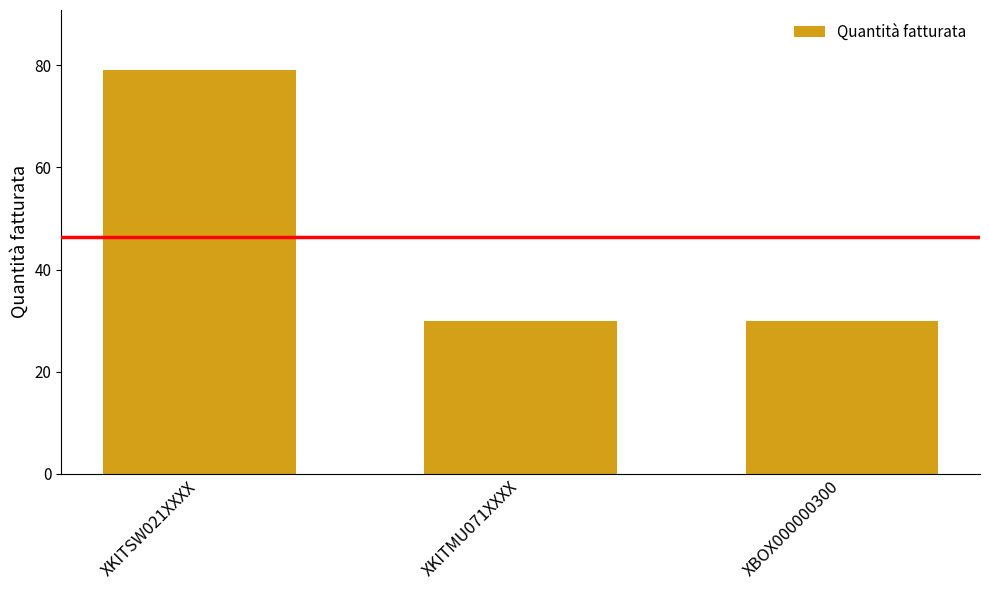

Reading left to right, list all the values displayed in this chart.

79	30	30